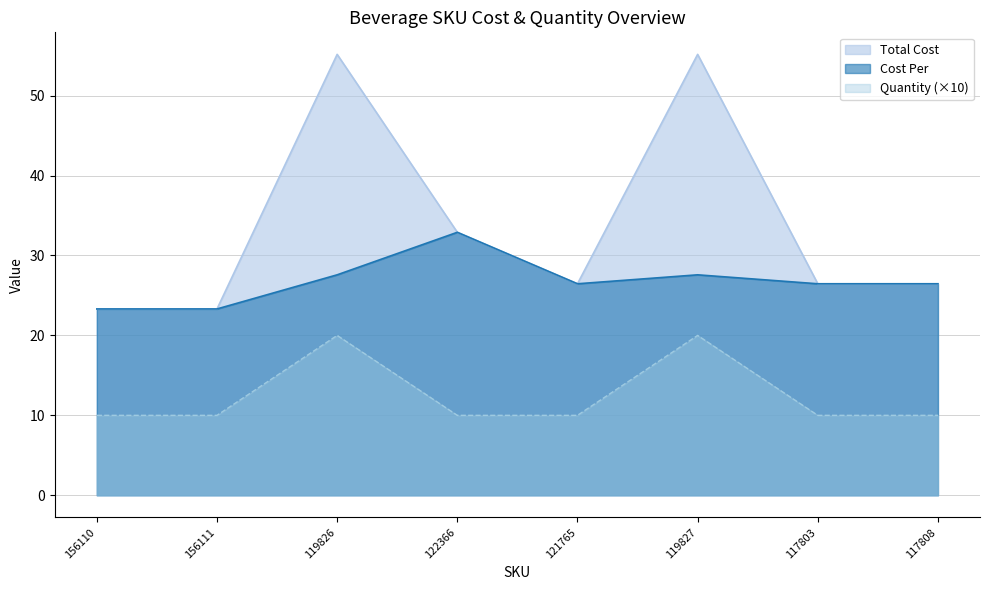

True or false: Total Cost and Quantity cross at least once.

False